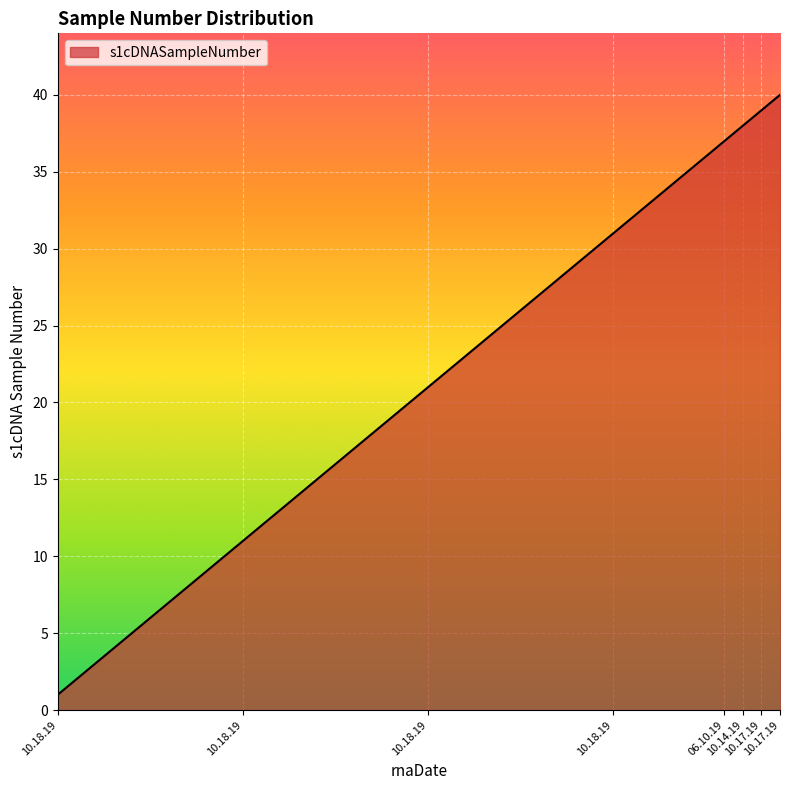

How many lines are shown in the chart?

1